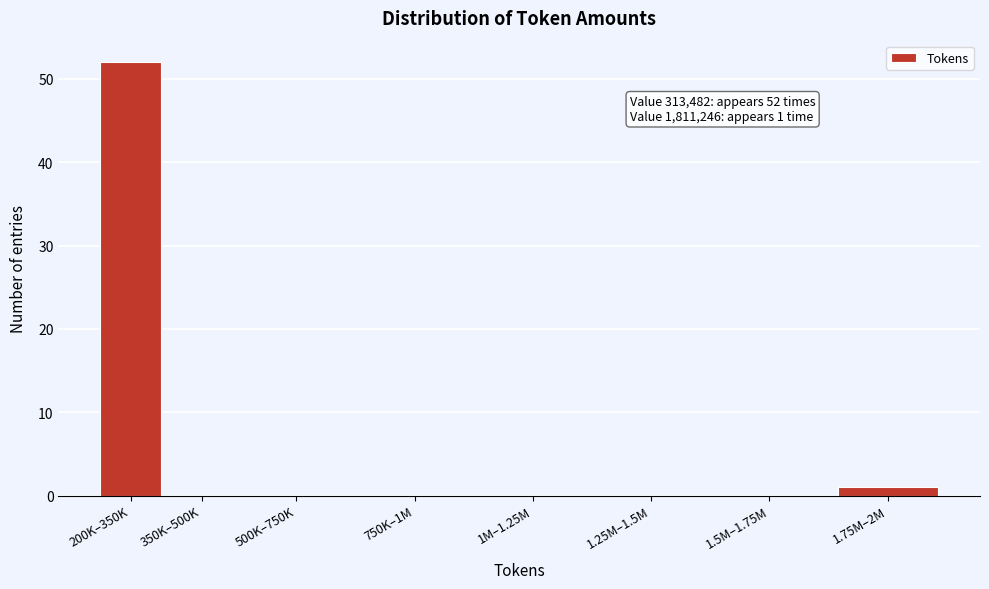

Reading left to right, what are all the values shown in this chart?

200K–350K=52	350K–500K=0	500K–750K=0	750K–1M=0	1M–1.25M=0	1.25M–1.5M=0	1.5M–1.75M=0	1.75M–2M=1